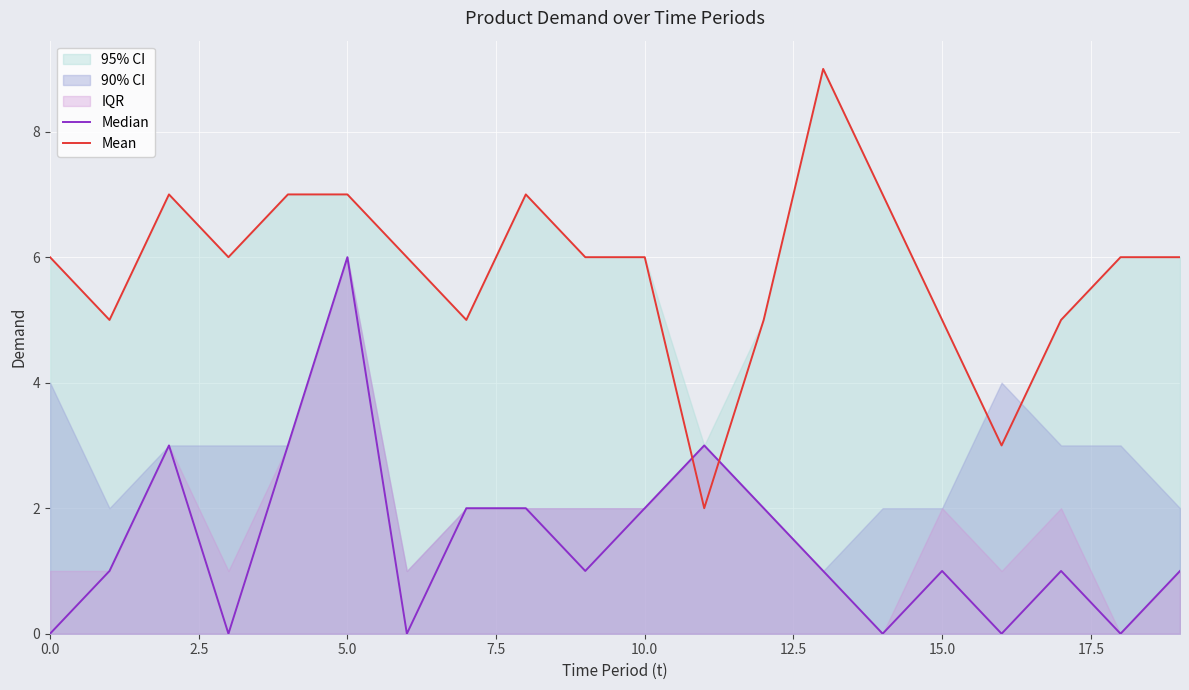

List the series in order of their overall mean, highest first.

Mean, Median